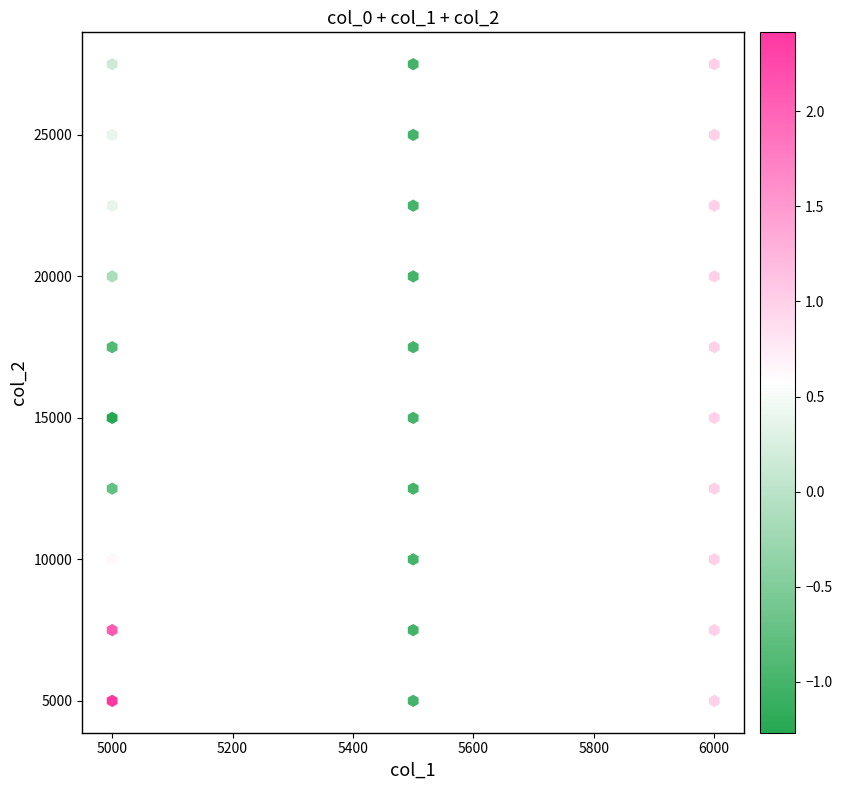

How many data points are displayed?

30